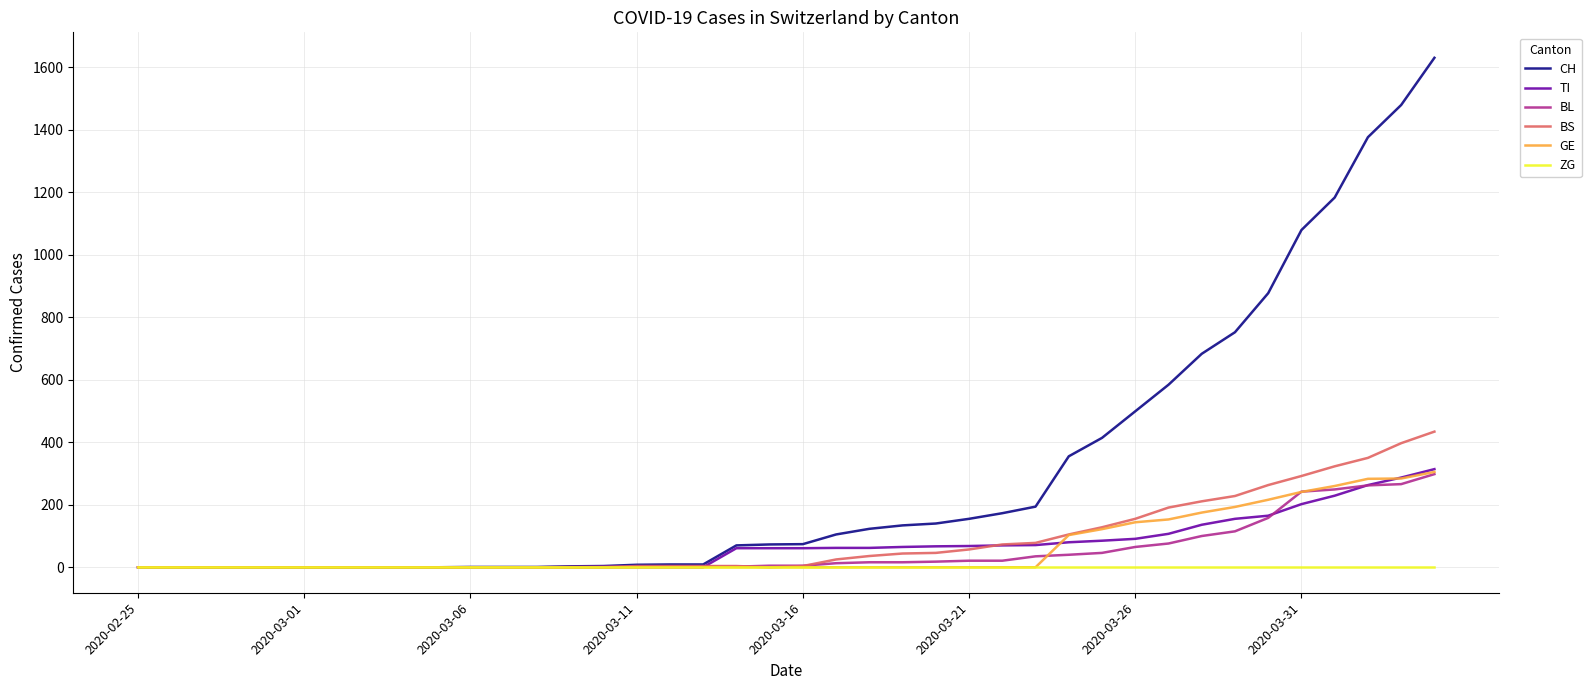

Which series has the largest range (max minus min)?

CH